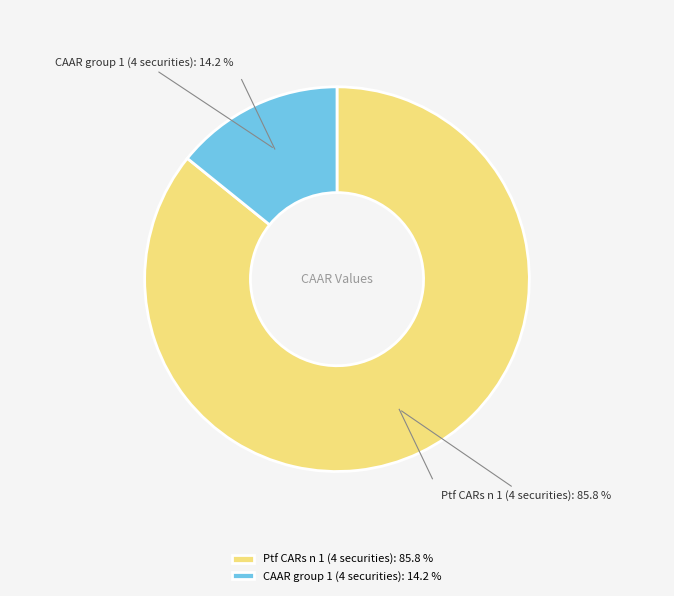

How many segments does this pie chart have?

2